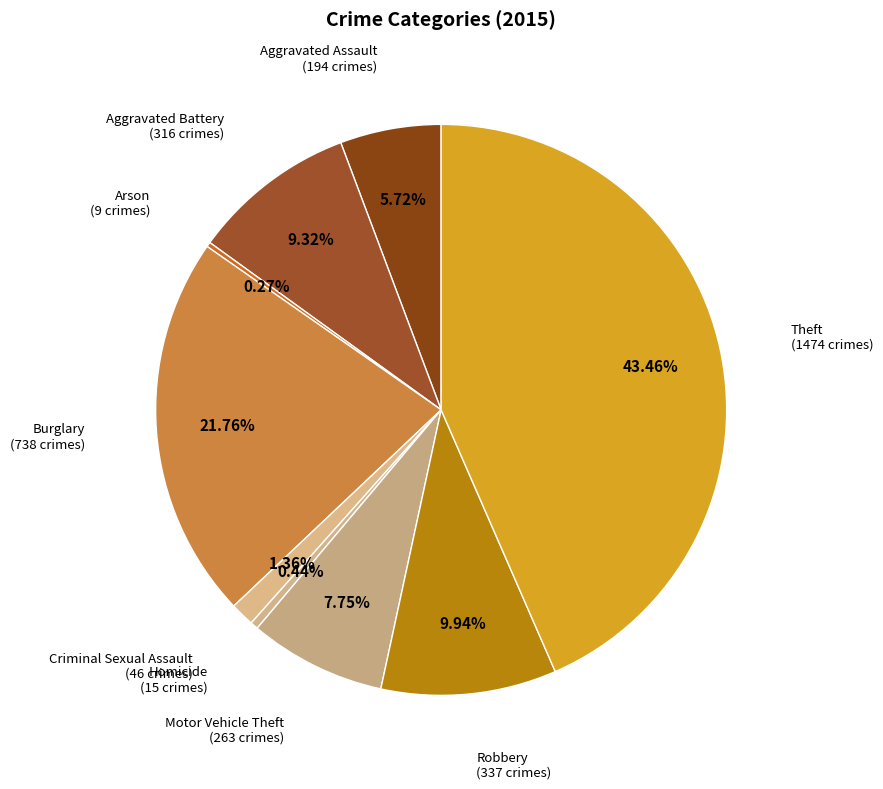

Which category has the biggest portion of the pie?

Theft